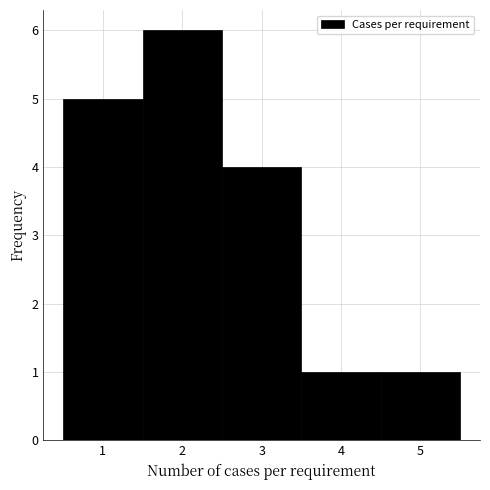

What is the height of the bar covering 1.5 to 2.5 on the x-axis? The values are not printed on the chart, so give them approximately, as read against the axis.

6